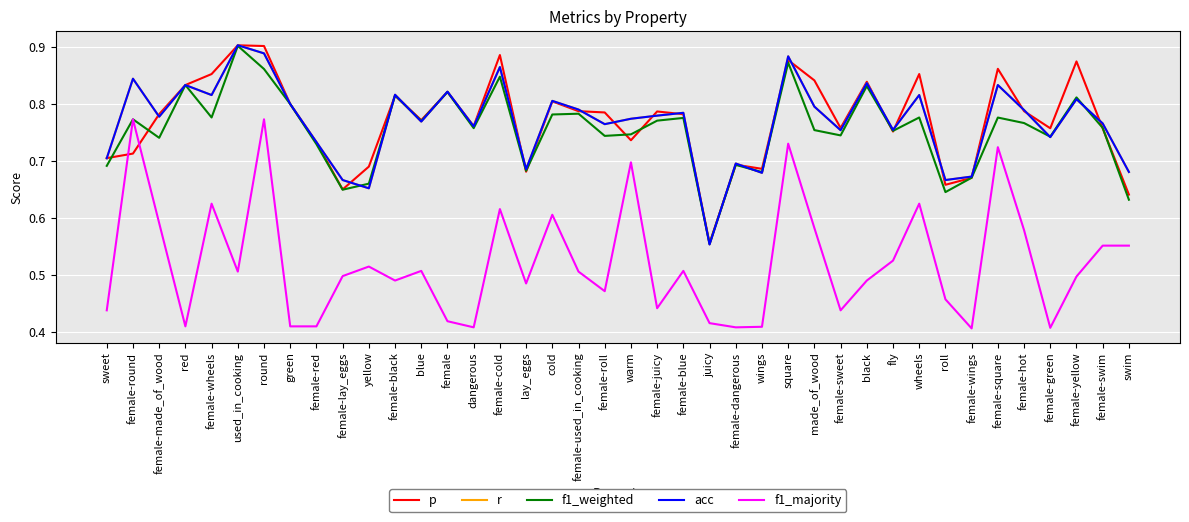

Is this an area chart (filled region under the line)?

No